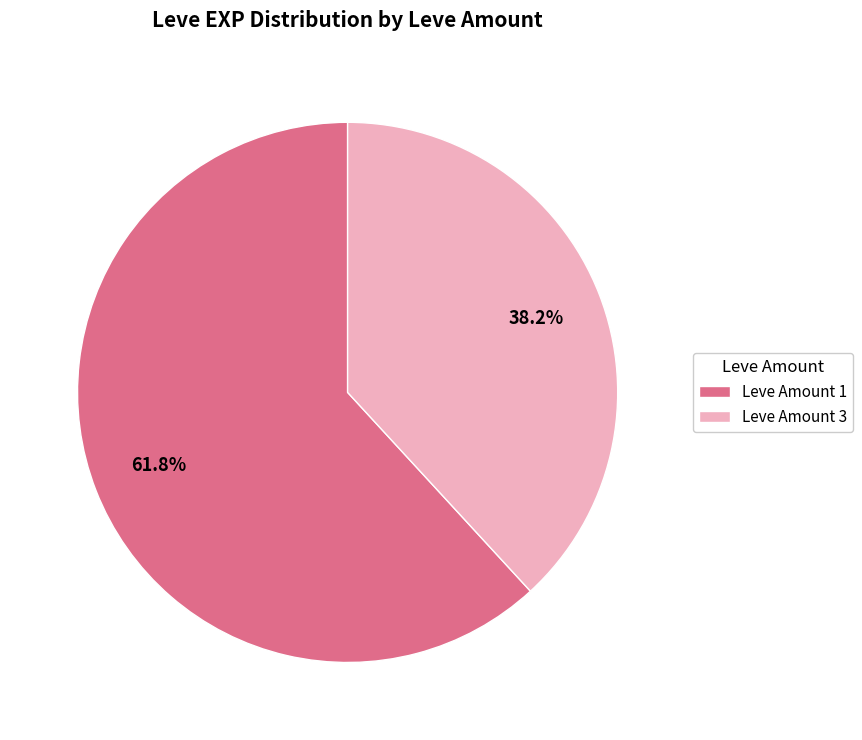

Rank the categories by value from highest to lowest.

Leve Amount 1, Leve Amount 3